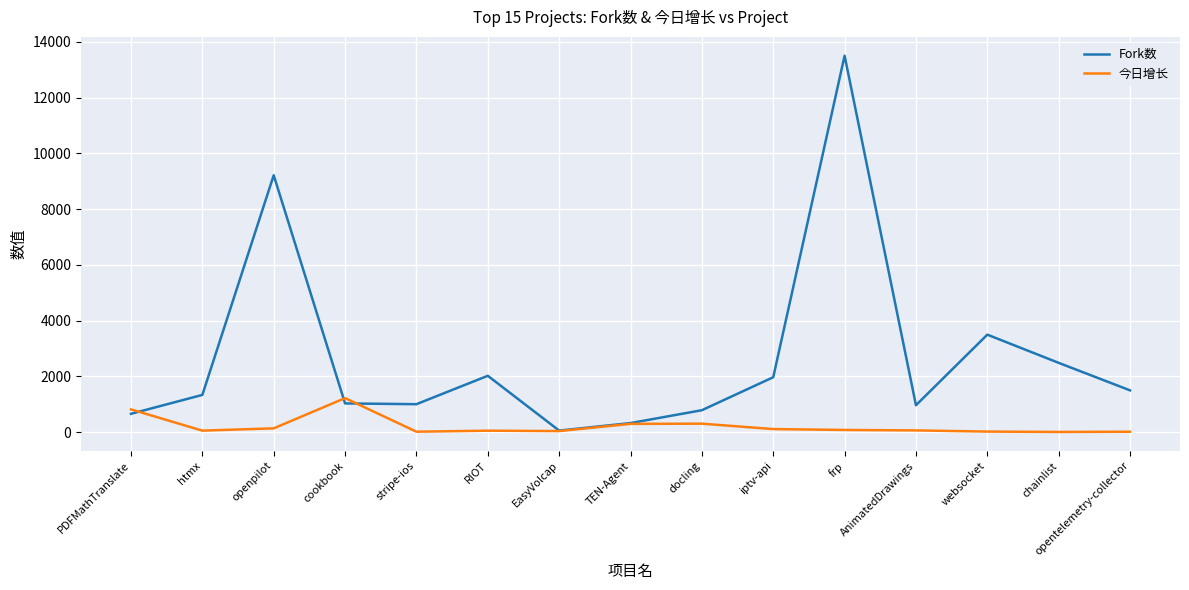

Which series has the largest range (max minus min)?

Fork数